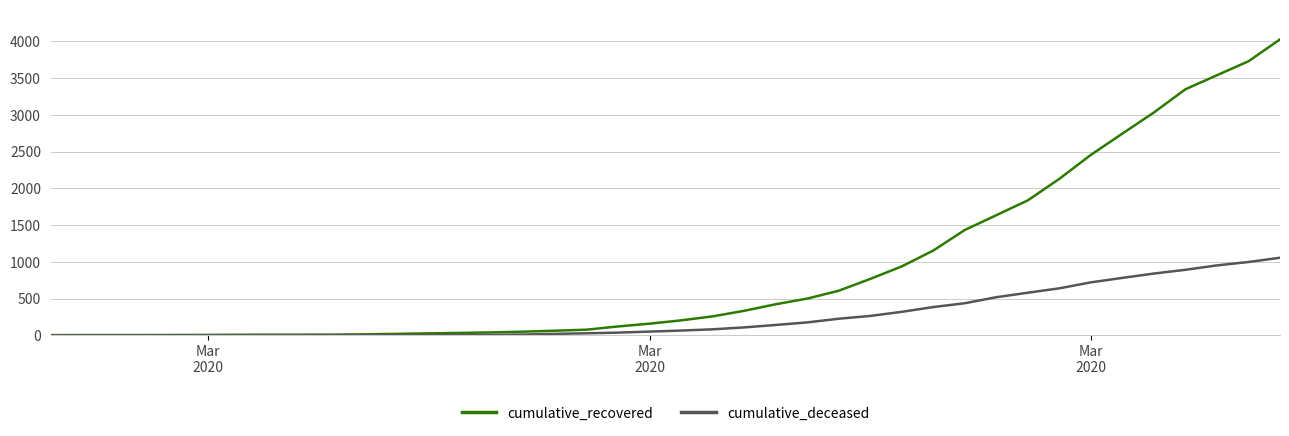

Which series has the largest range (max minus min)?

cumulative_recovered